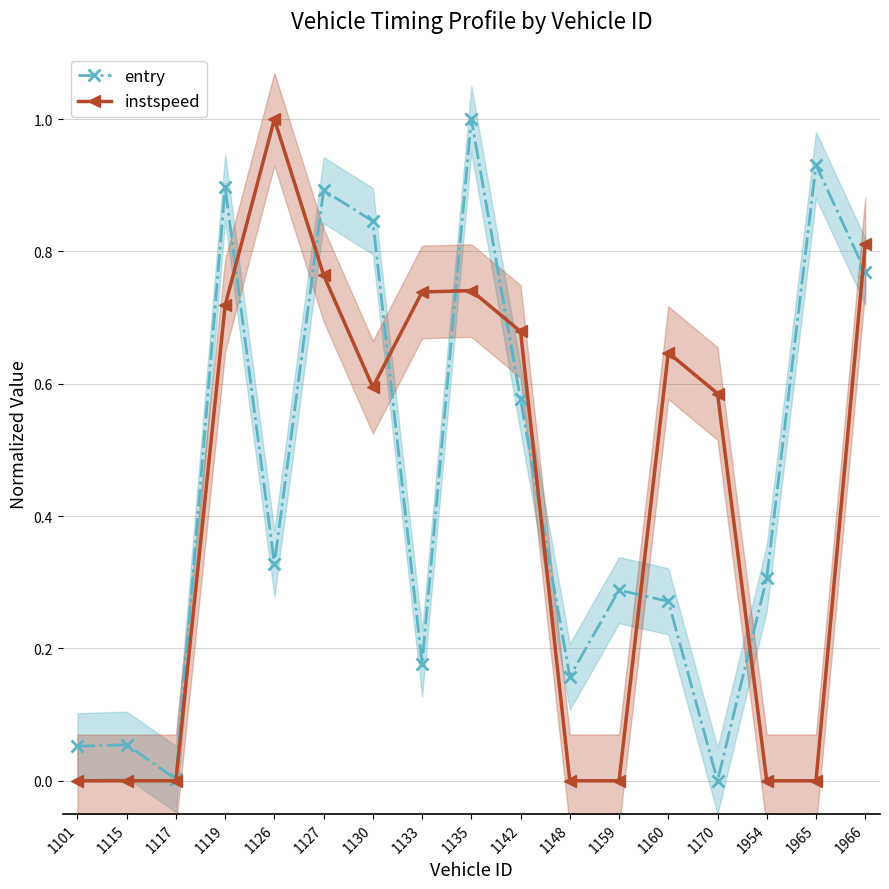

How many values in the entry series exceed 0?

16